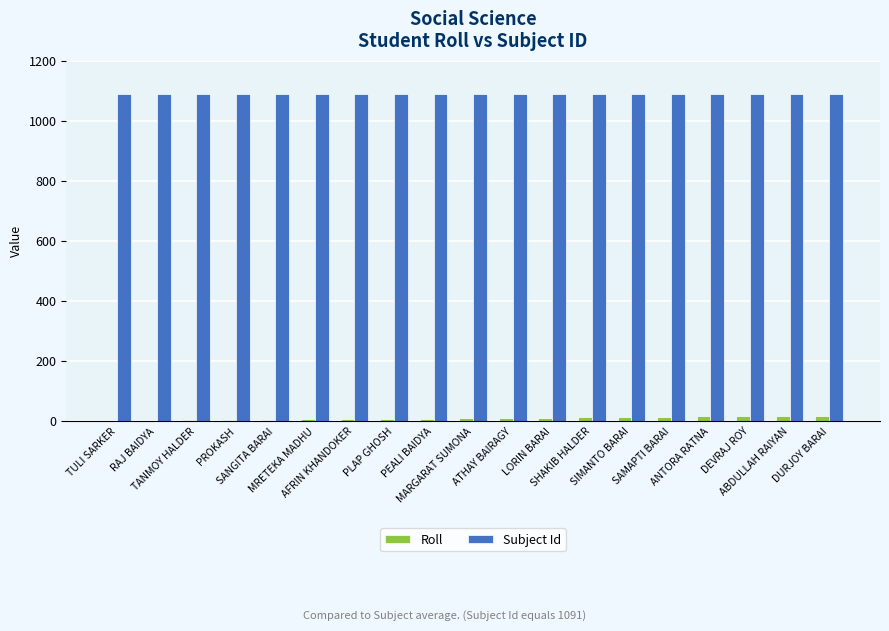

What is the greatest value displayed?

1091